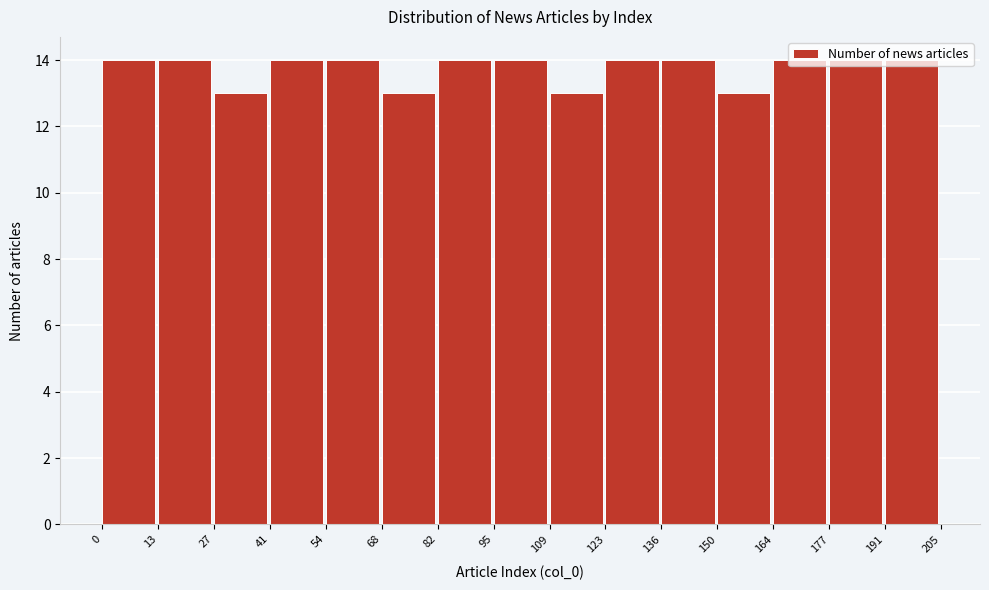

What is the height of the bar covering 123 to 136 on the x-axis? The values are not printed on the chart, so give them approximately, as read against the axis.

14